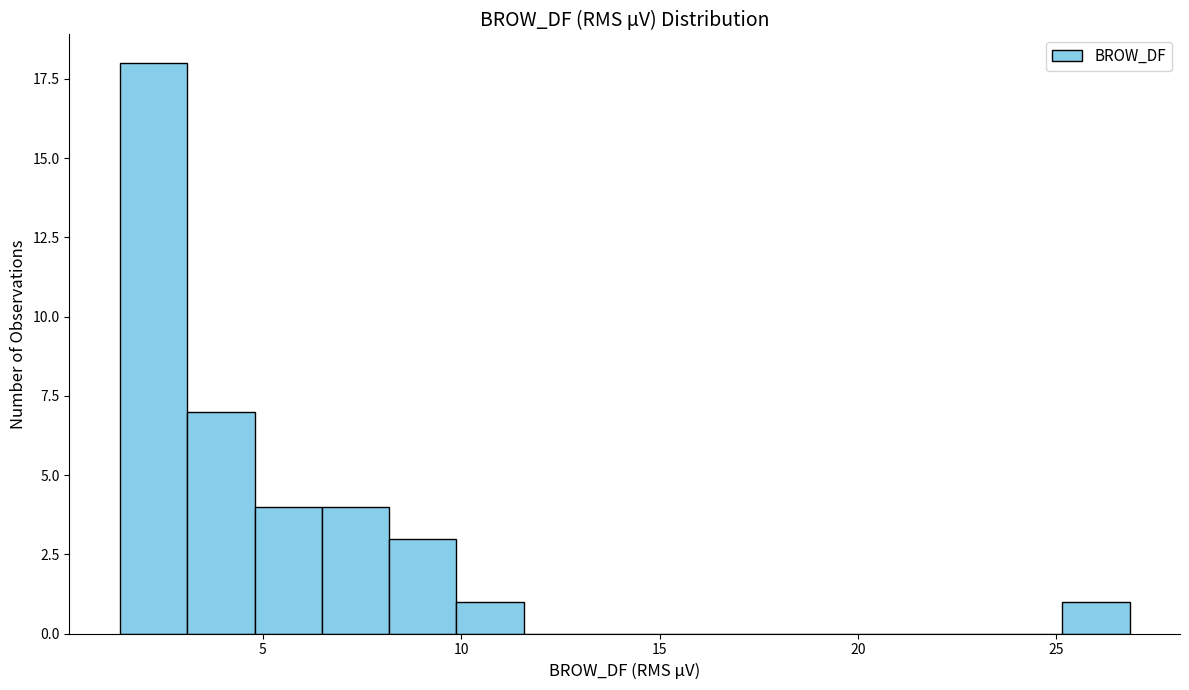

Around what value on the x-axis is the tallest bar? Give the approximate position of its centre, as read against the axis.

2.0